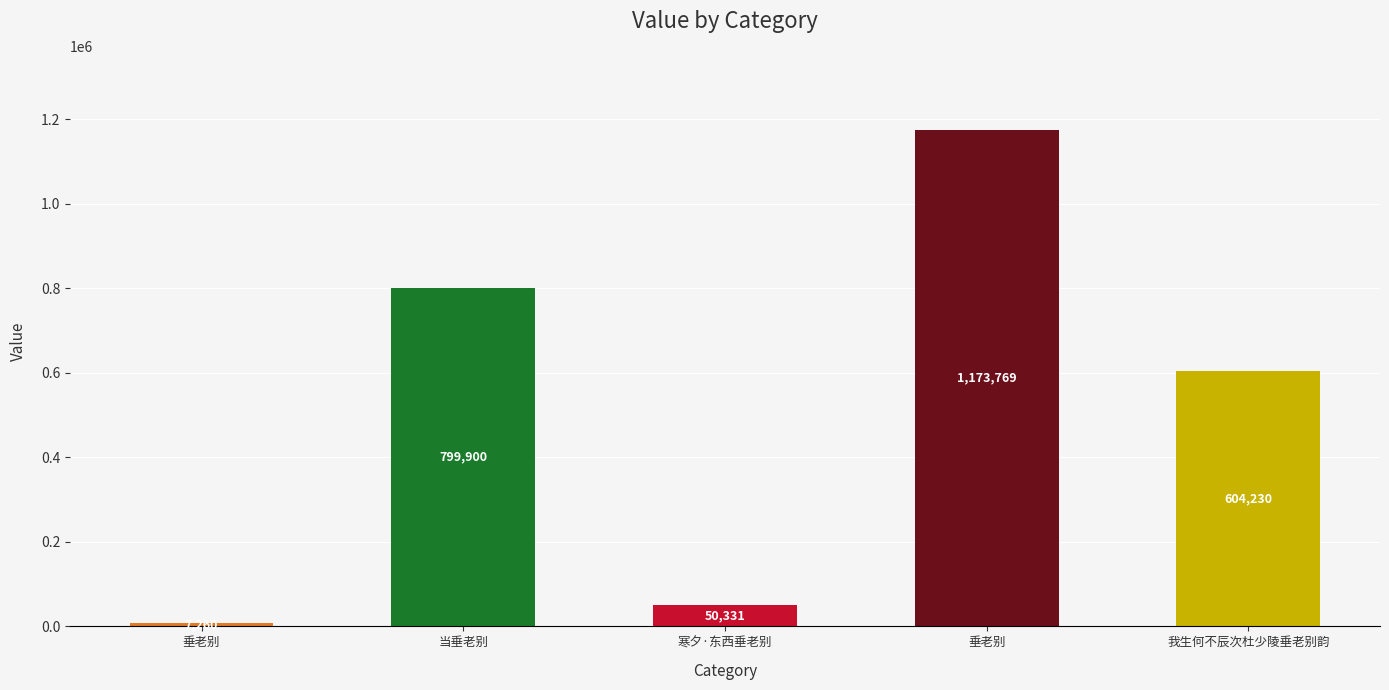

How many series are shown in this chart?

1